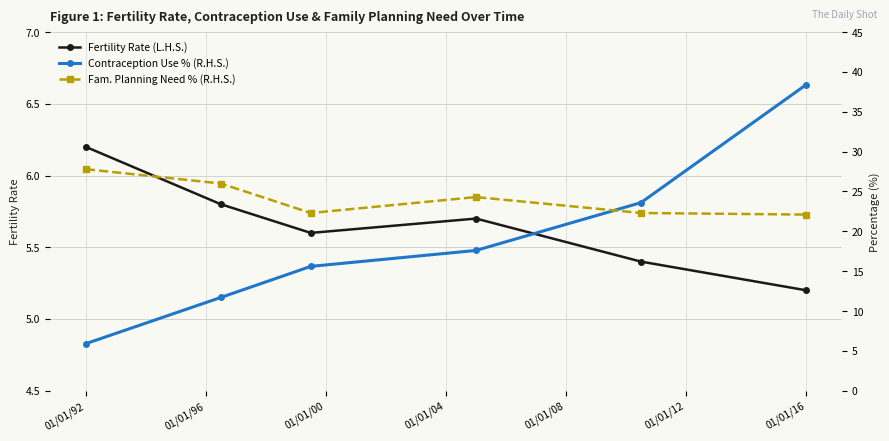

What is the maximum value for Contraception Use % (R.H.S.)?

38.4